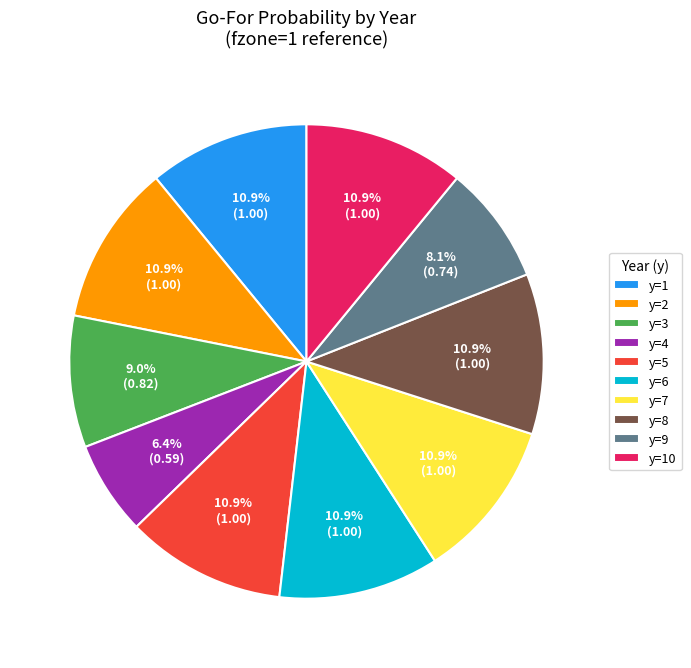

To the nearest percent, what is the difference between the y=9 and y=5 slice percentages?

3%